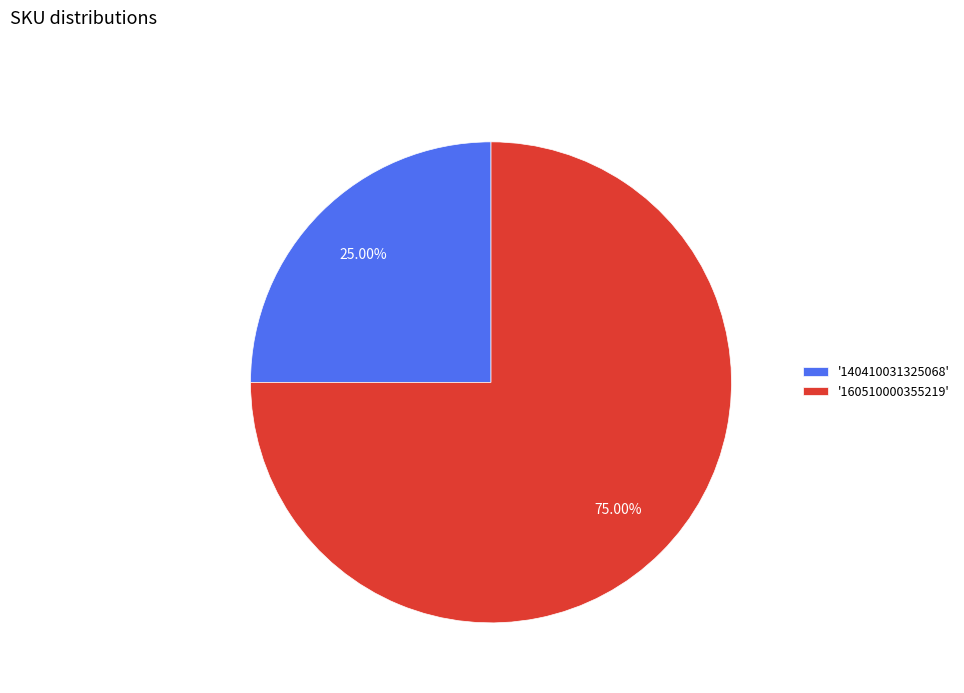

Rank the categories by value from lowest to highest.

'140410031325068', '160510000355219'